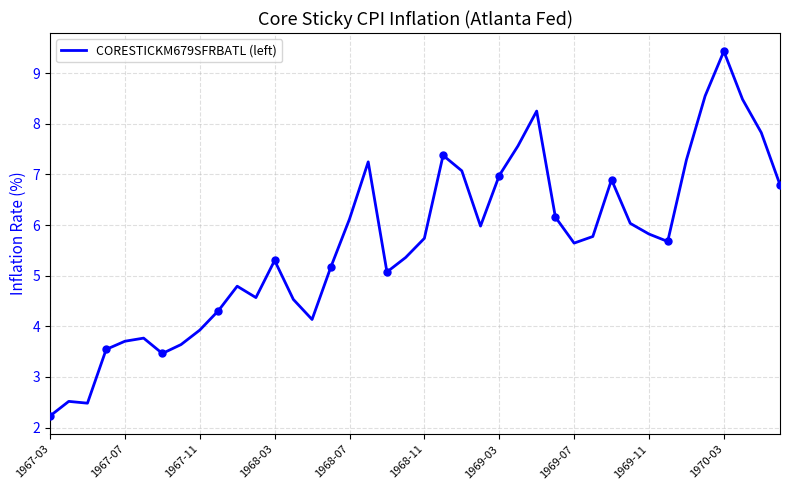

How many distinct data groups are displayed?

1